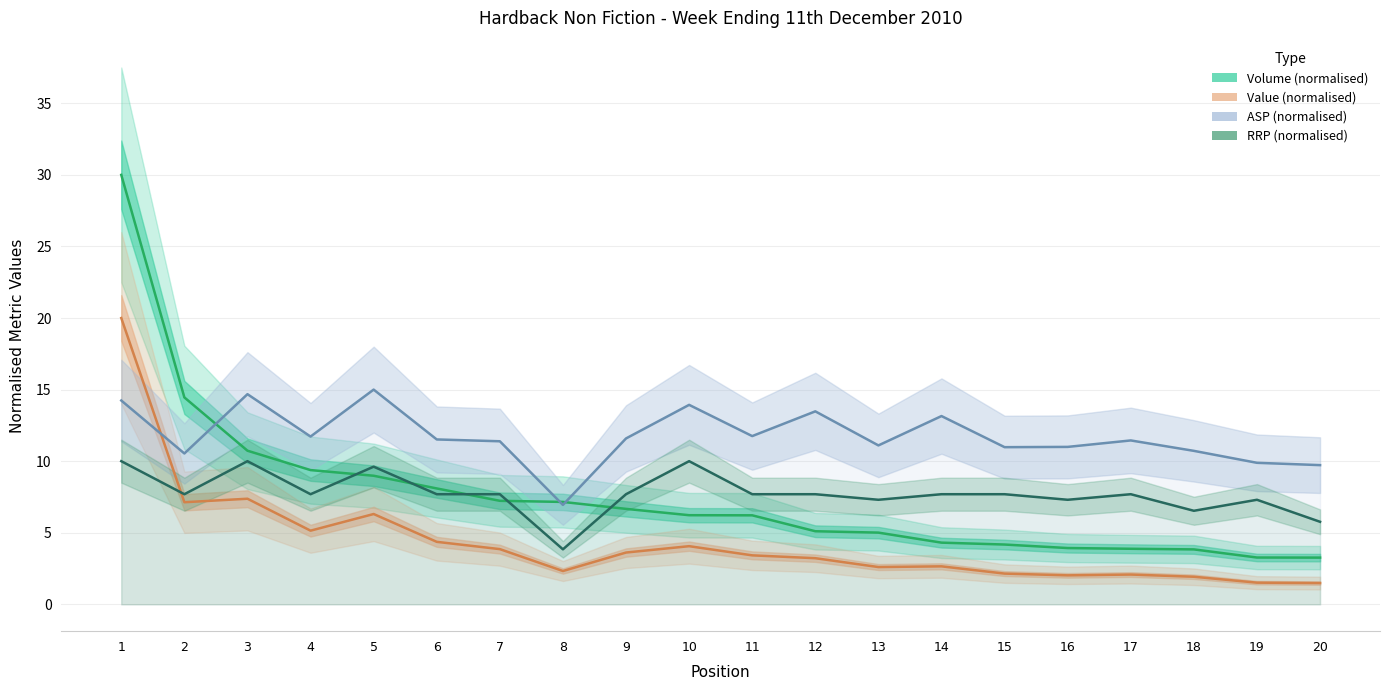

Reading left to right, transcribe all the data shown in this chart.

Volume (normalised): 30.0	14.5	10.7	9.4	9.0	8.1	7.2	7.2	6.7	6.2	6.2	5.1	5.0	4.3	4.2	3.9	3.9	3.8	3.3	3.3
Value (normalised): 20.0	7.1	7.4	5.1	6.3	4.4	3.9	2.3	3.6	4.1	3.4	3.2	2.6	2.7	2.1	2.0	2.1	1.9	1.5	1.5
ASP (normalised): 14.2	10.5	14.7	11.7	15.0	11.5	11.4	6.9	11.6	13.9	11.8	13.5	11.1	13.2	11.0	11.0	11.4	10.7	9.9	9.7
RRP (normalised): 10.0	7.7	10.0	7.7	9.6	7.7	7.7	3.8	7.7	10.0	7.7	7.7	7.3	7.7	7.7	7.3	7.7	6.5	7.3	5.8